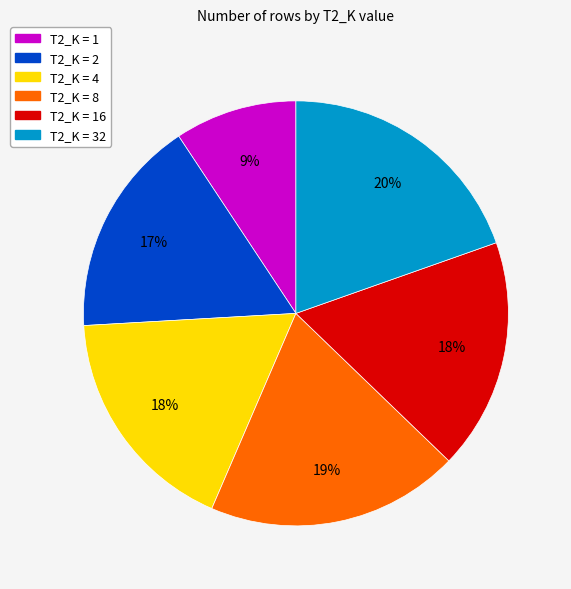

What is the smallest slice in the pie chart?

T2_K = 1